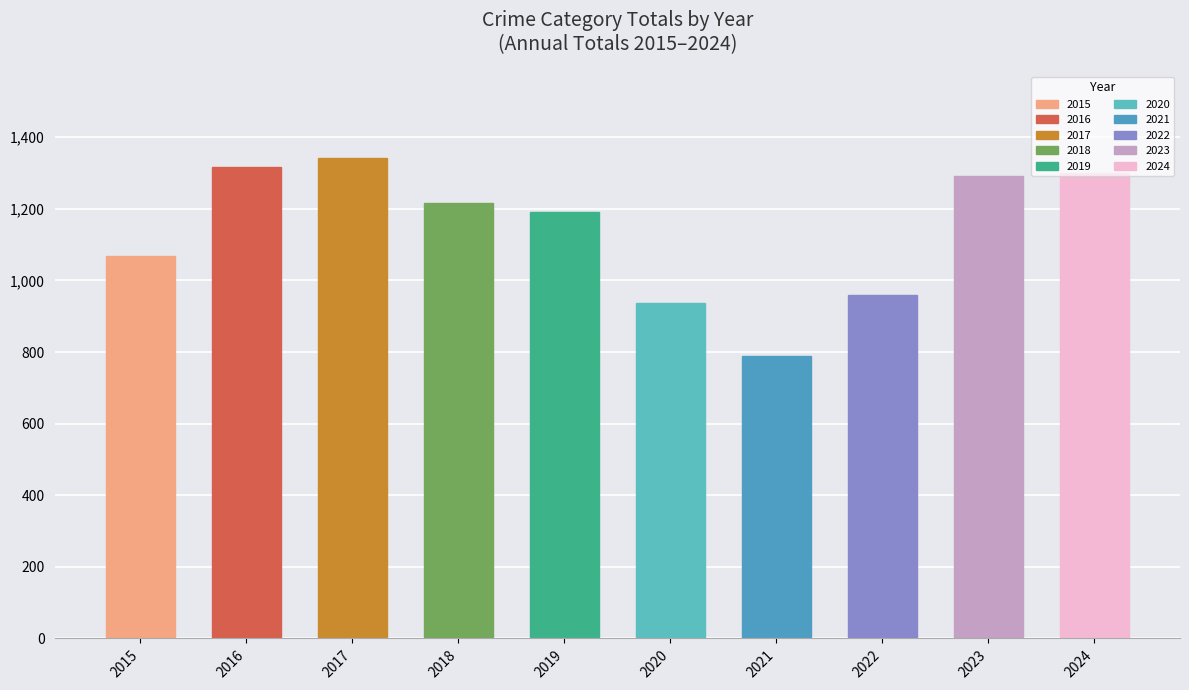

Does the chart contain stacked bars?

No